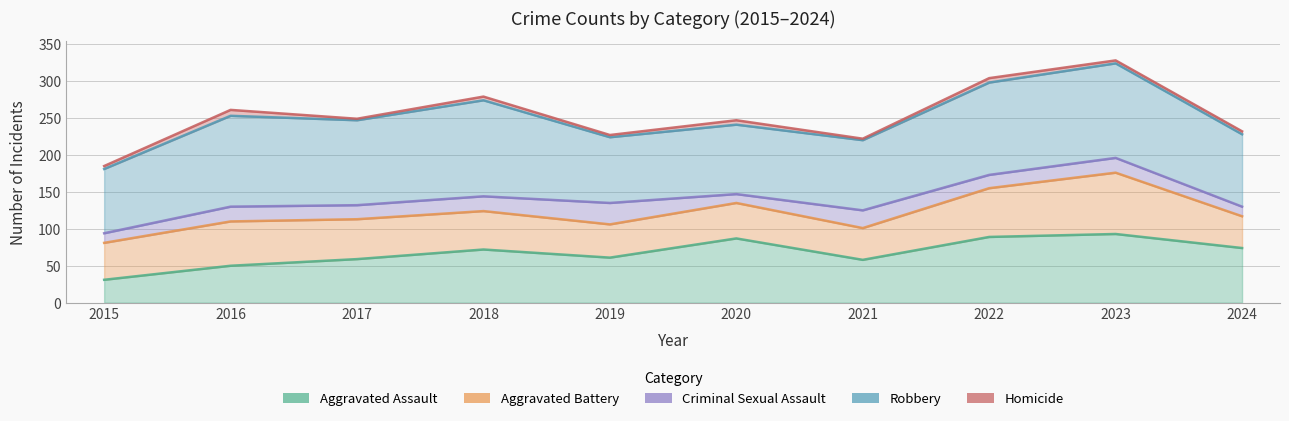

Count the number of categories in the chart.

10